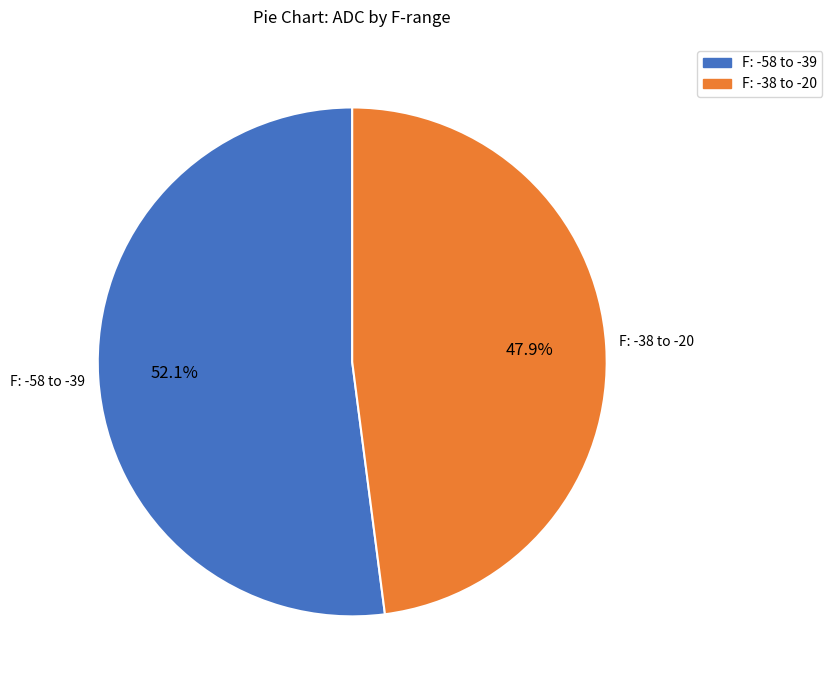

Is there any slice that represents more than half of the pie?

Yes